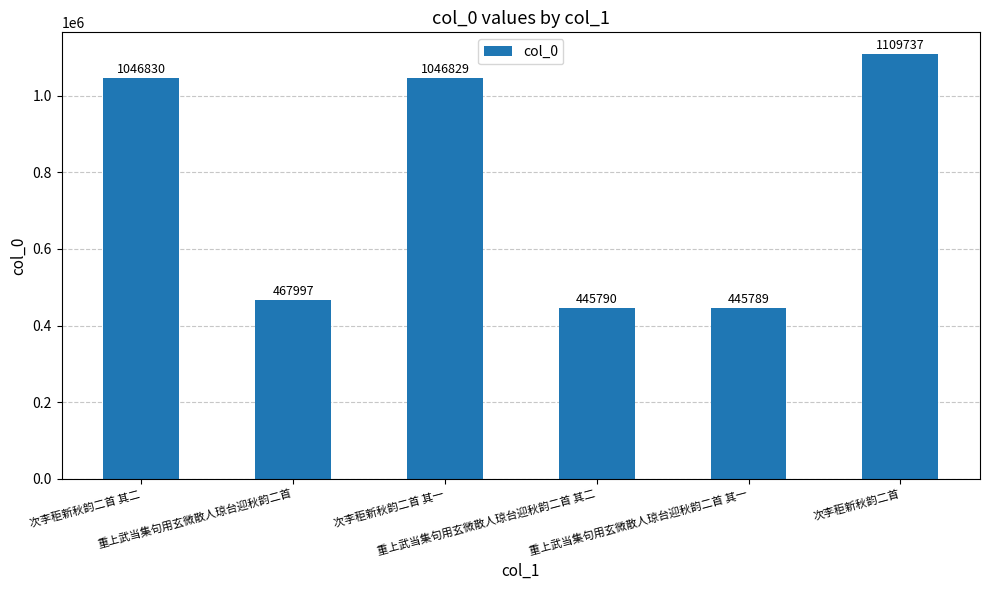

List the labels in order of value, smallest first.

重上武当集句用玄微散人琼台迎秋韵二首 其一, 重上武当集句用玄微散人琼台迎秋韵二首 其二, 重上武当集句用玄微散人琼台迎秋韵二首, 次李秬新秋韵二首 其一, 次李秬新秋韵二首 其二, 次李秬新秋韵二首